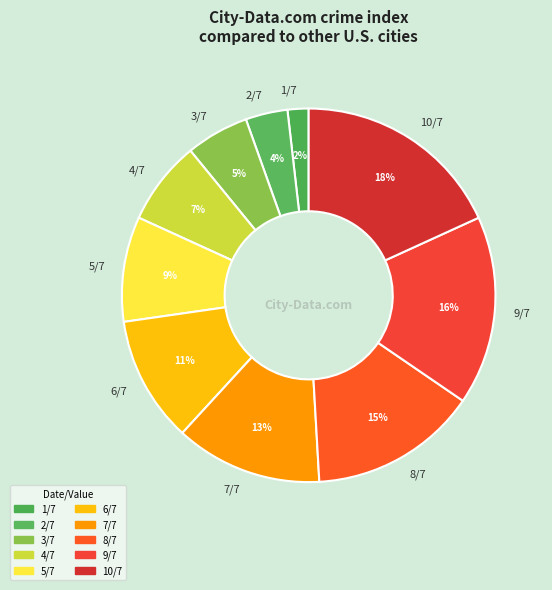

Is the sum of 8/7 and 6/7 greater than half?

No